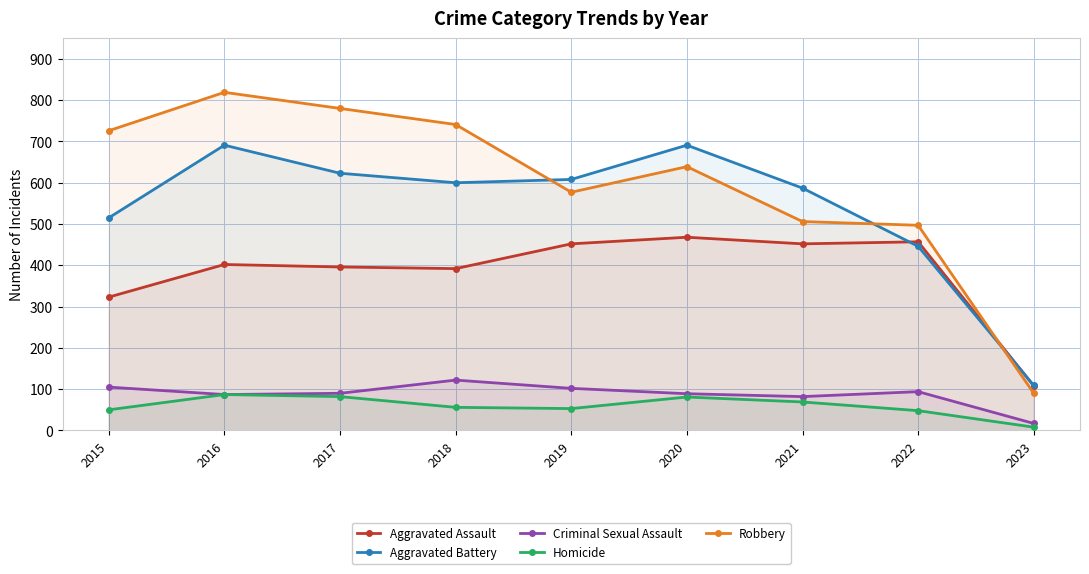

At which label is Aggravated Assault closest to 288?

2015